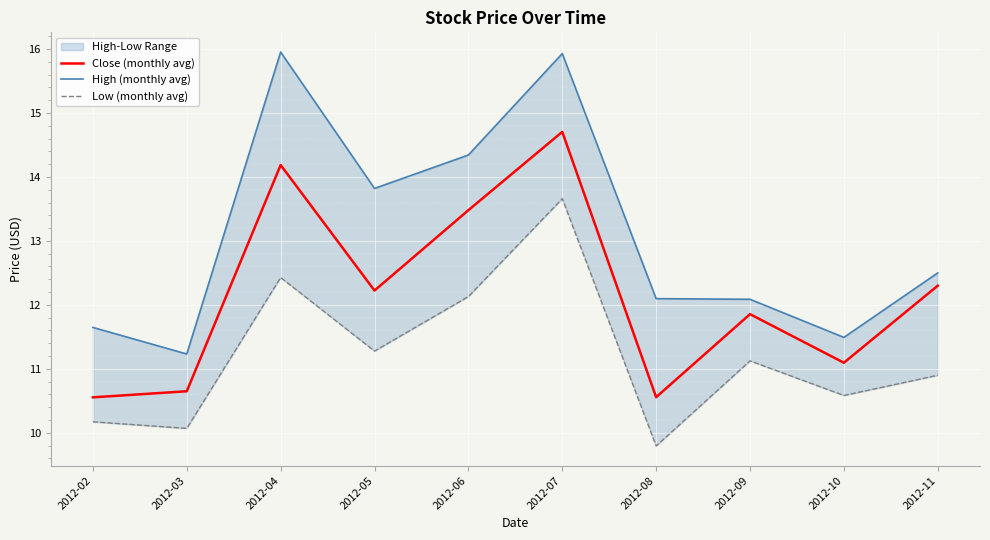

What is the spread (max minus min) of values at 2012-05?

2.5